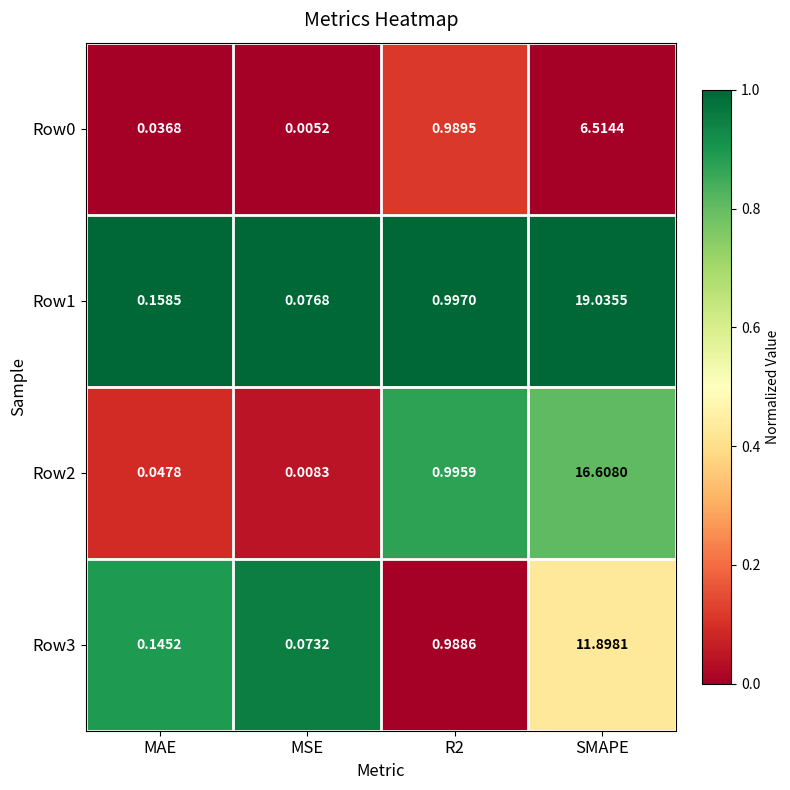

Is the value of Row1 at MSE greater than the value of Row2 at SMAPE?

No